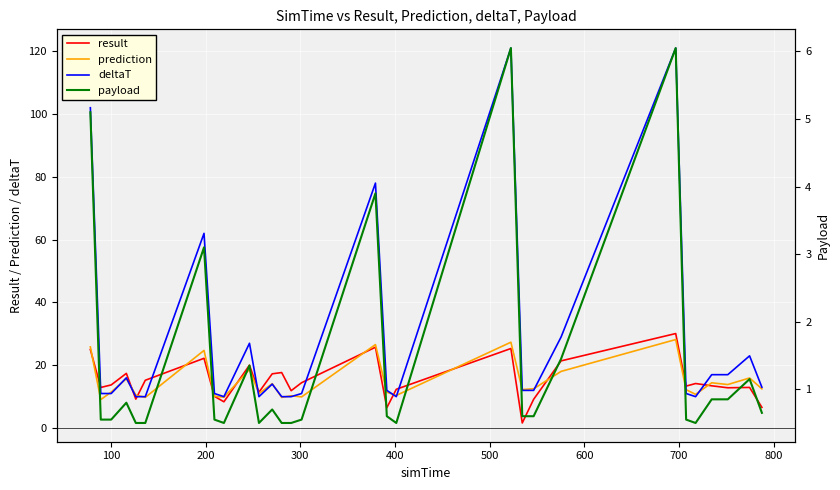

What is the maximum value for prediction?

28.2